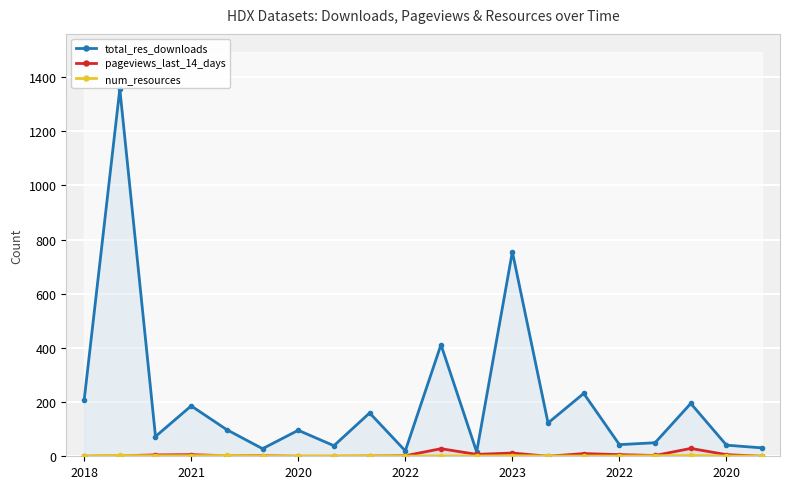

List the series in order of their peak value, highest first.

total_res_downloads, pageviews_last_14_days, num_resources